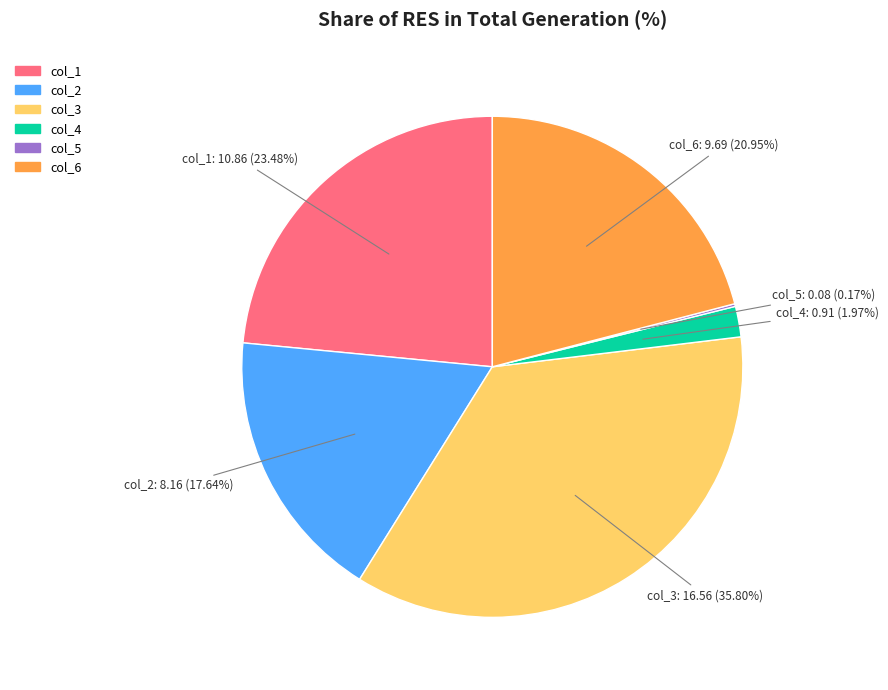

Which category has the biggest portion of the pie?

col_3